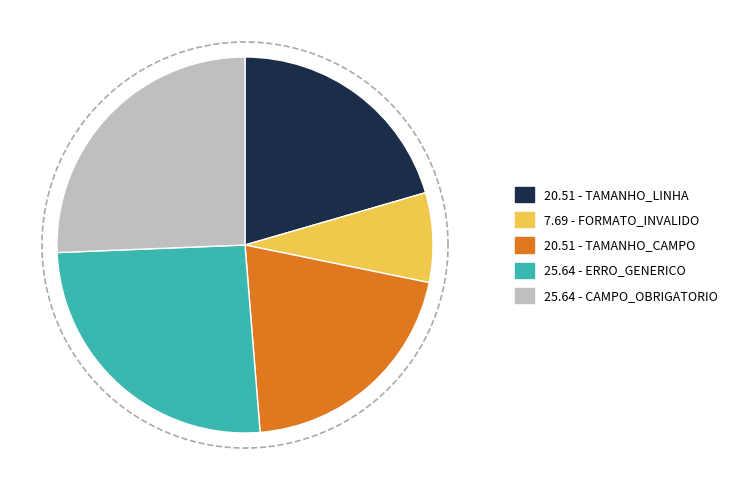

To the nearest percent, what portion does CAMPO_OBRIGATORIO represent?

26%